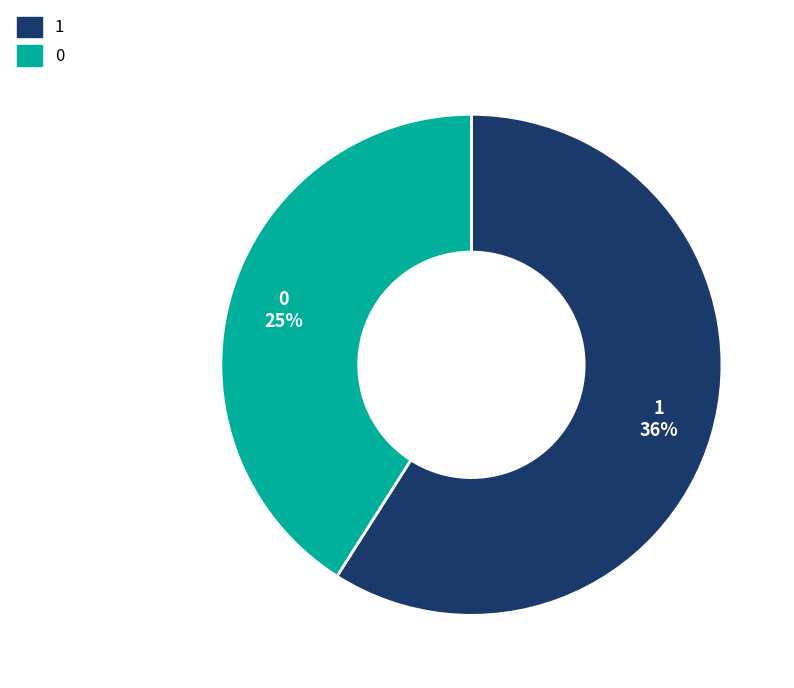

What percentage is NOT represented by 1?

41.0%